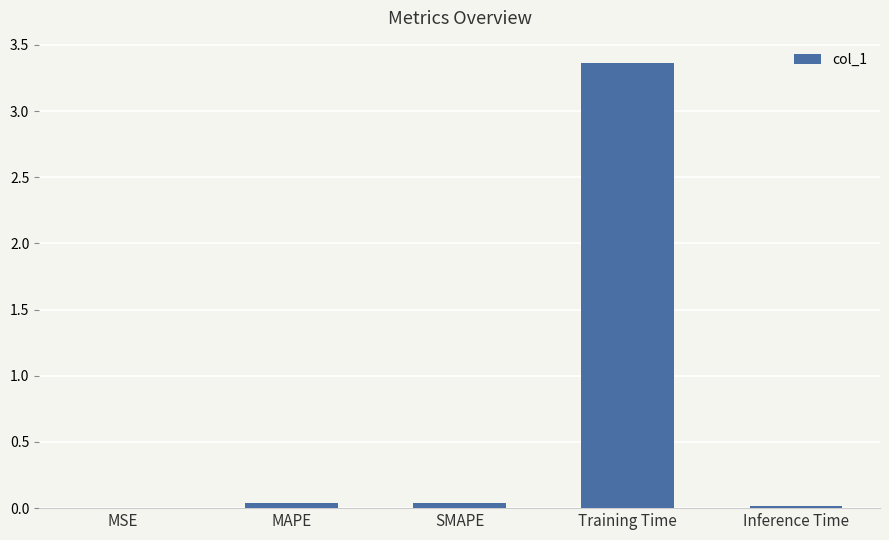

Which label corresponds to the largest value in the chart?

Training Time